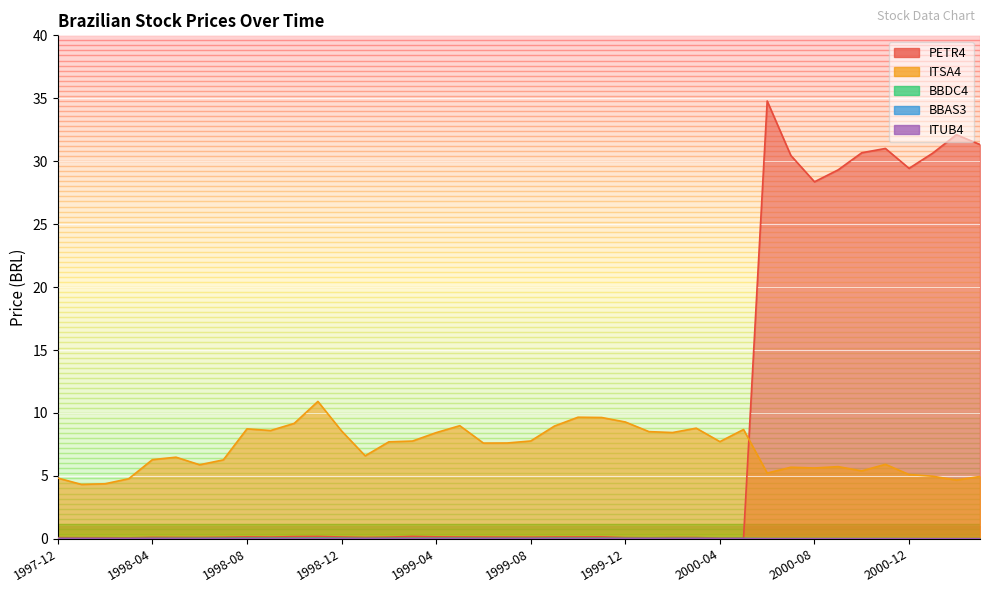

At how many categories does at least one series exceed 6?

35